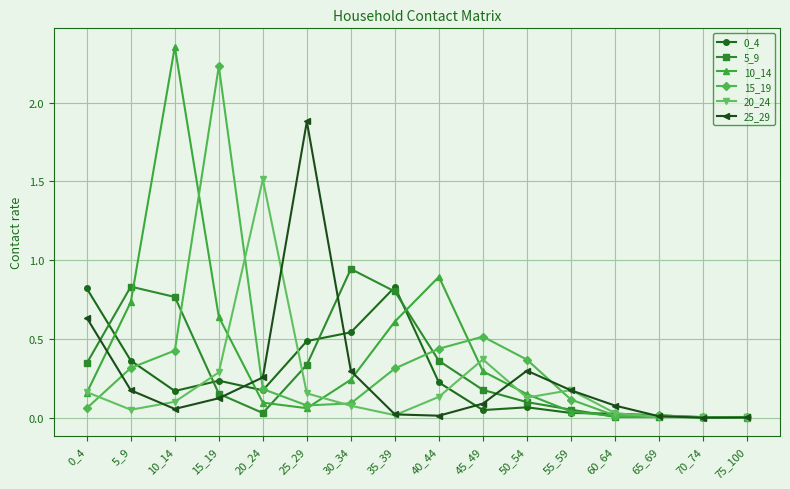

Is it true that 5_9 equals 0.6 at 0_4?

False